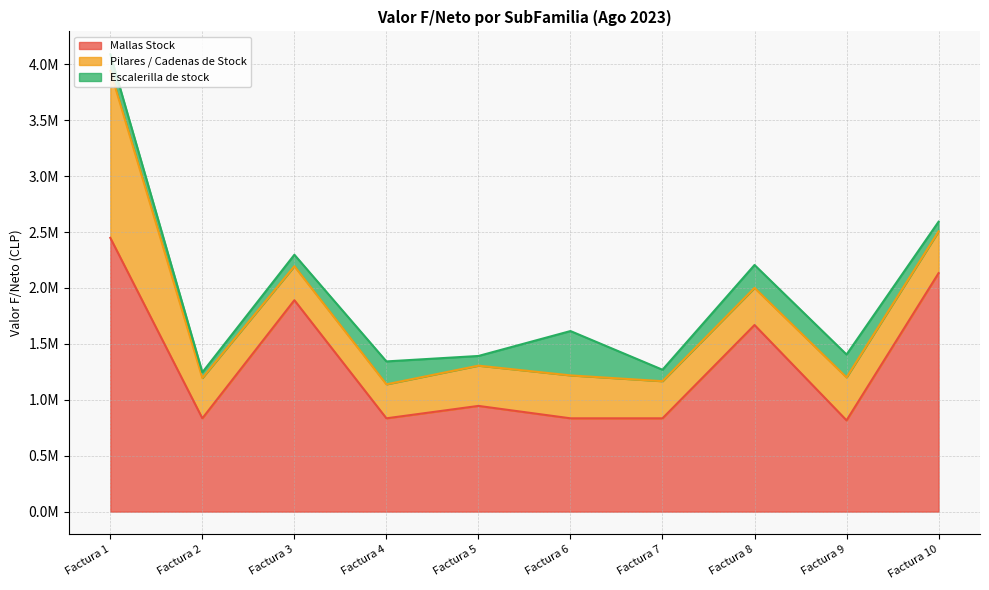

True or false: Escalerilla de stock and Mallas Stock intersect in this chart.

False